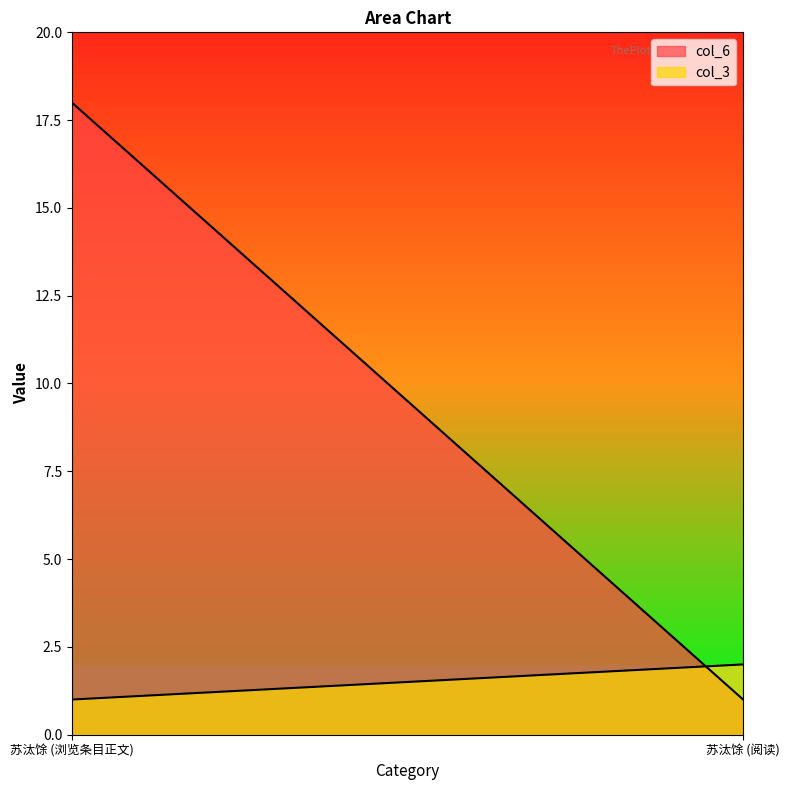

What is the average value of the col_6 series?

10